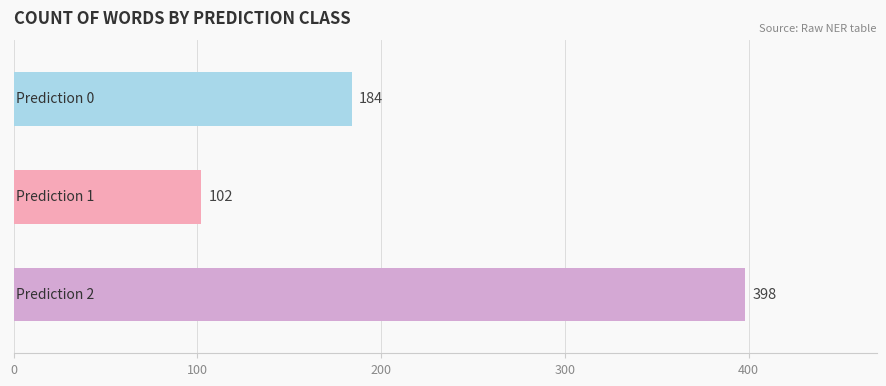

Count the values in the range 102 to 398.

3